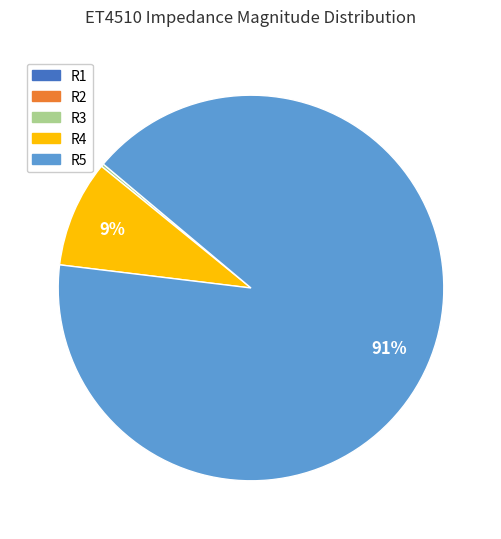

To the nearest percent, what is the difference between the largest and smallest slice percentages?

91%